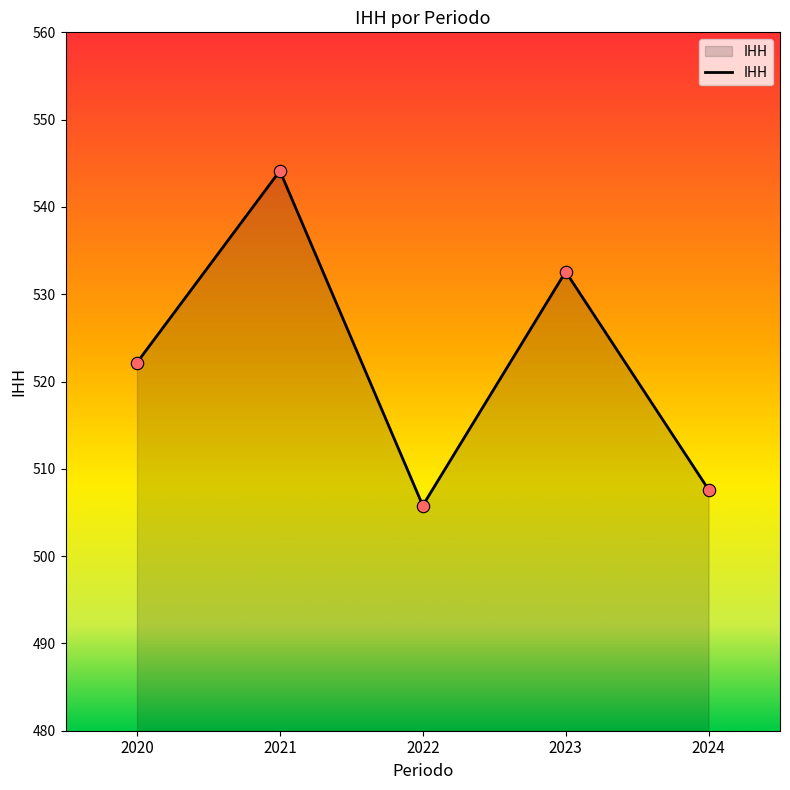

Which has a higher value, 2022 or 2024?

2024